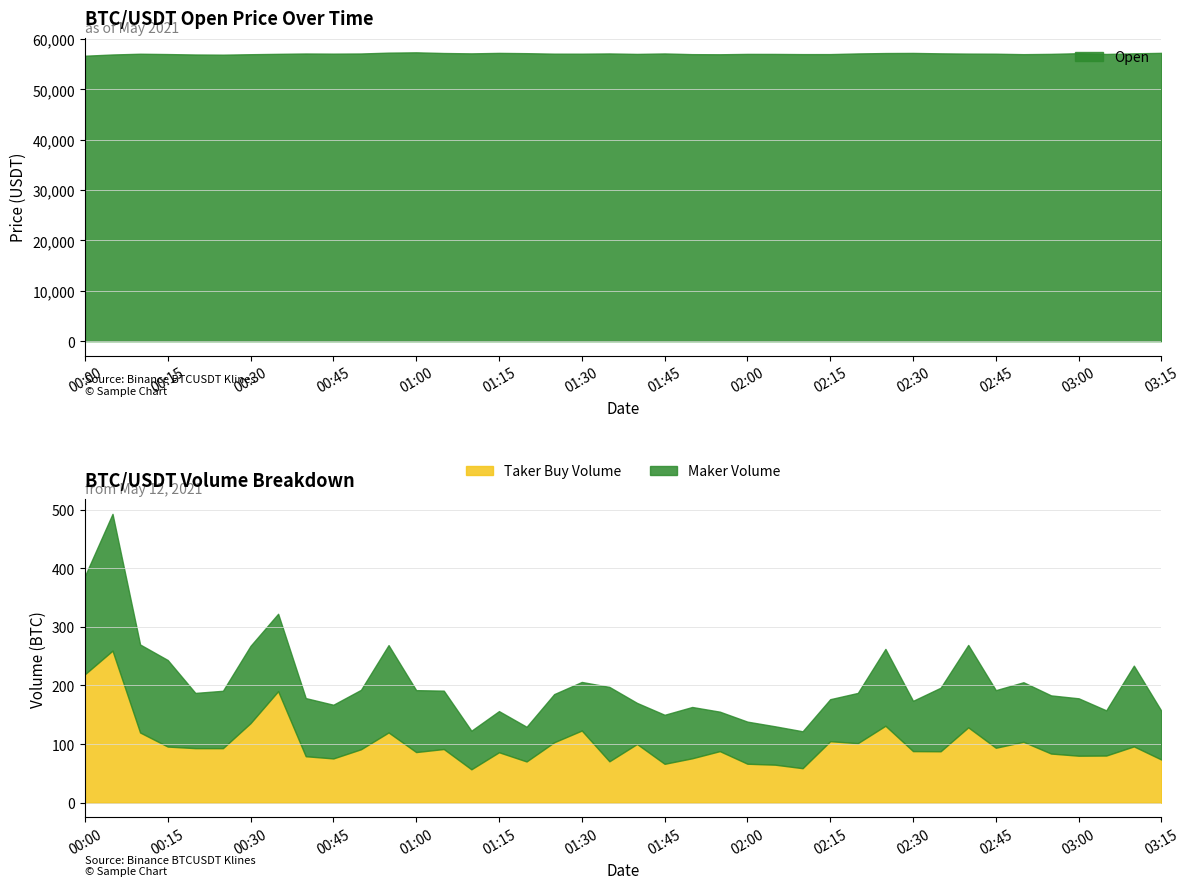

The value of Taker Buy Volume at 4 is 93.1. True or false?

True